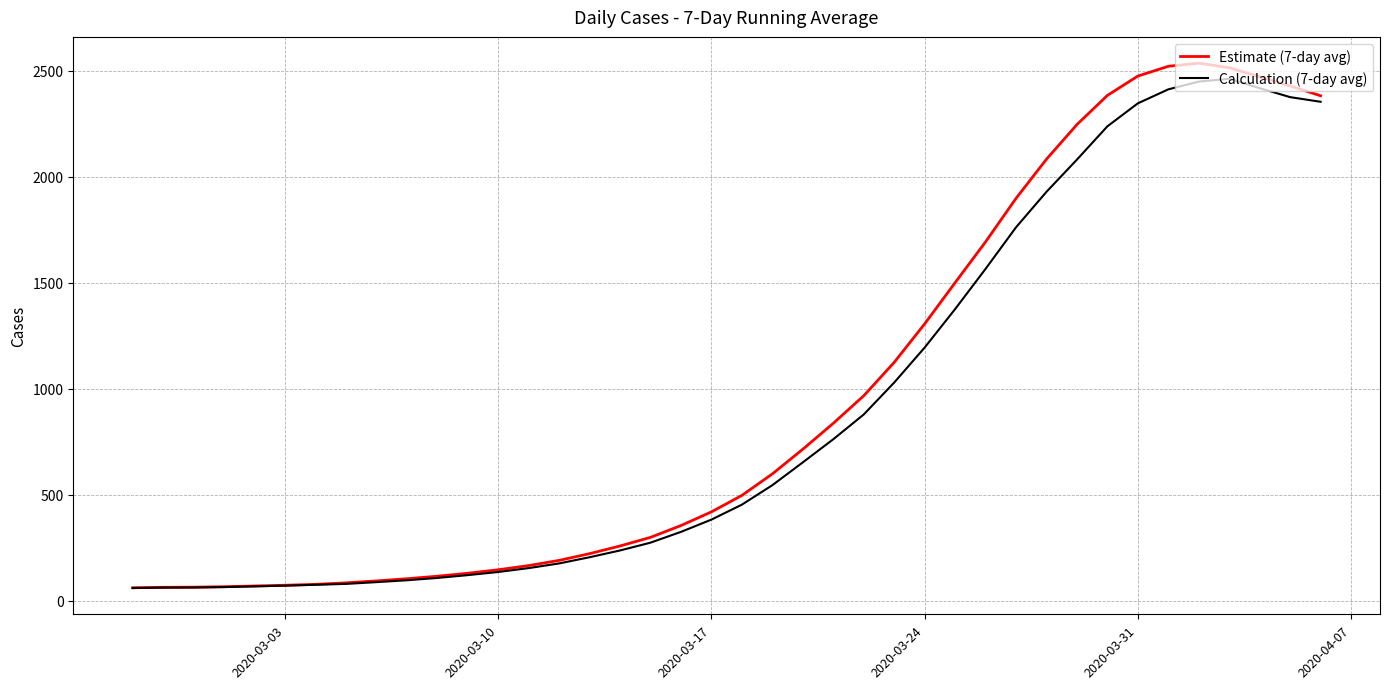

Reading left to right, what are all the values shown in this chart?

Estimate (7-day avg): 62.0	64.0	64.7	66.8	70.2	73.7	77.9	85.0	94.1	104.4	116.3	130.3	146.7	166.4	191.0	222.7	259.0	299.6	355.4	419.9	497.6	599.0	715.4	837.6	967.6	1125.1	1306.7	1501.1	1693.7	1898.9	2083.7	2247.0	2384.6	2475.7	2521.9	2536.7	2515.0	2472.1	2429.3	2382.7
Calculation (7-day avg): 60.4	62.4	63.1	65.1	68.4	71.8	75.9	80.1	88.4	97.1	108.1	121.4	136.3	154.5	176.6	205.8	237.8	274.6	325.4	383.3	453.9	545.6	653.2	762.3	879.1	1029.7	1194.9	1376.3	1566.1	1762.2	1929.6	2081.5	2238.6	2347.1	2413.0	2449.6	2462.8	2418.7	2376.3	2354.4